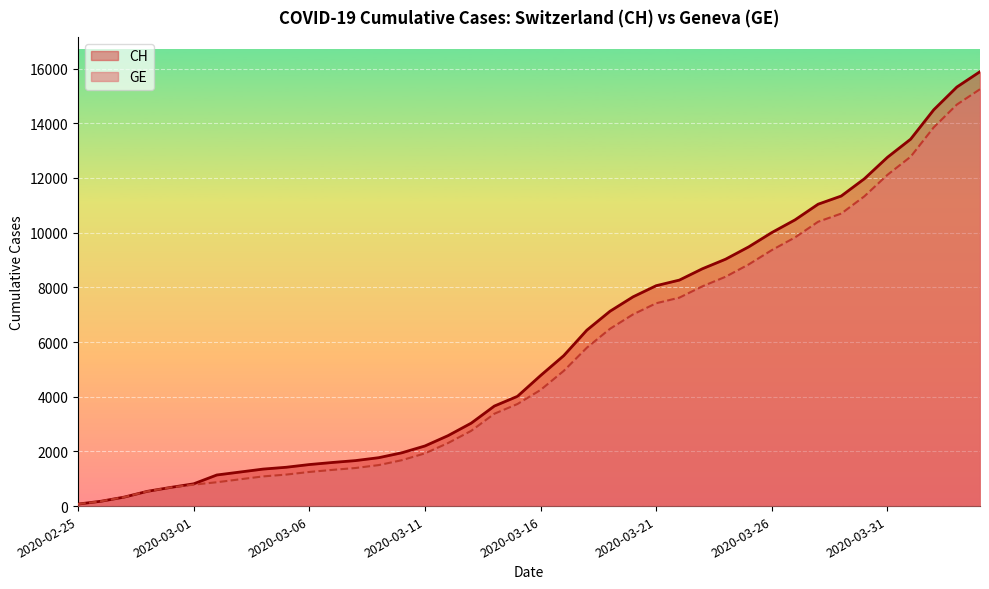

True or false: CH and GE intersect in this chart.

False